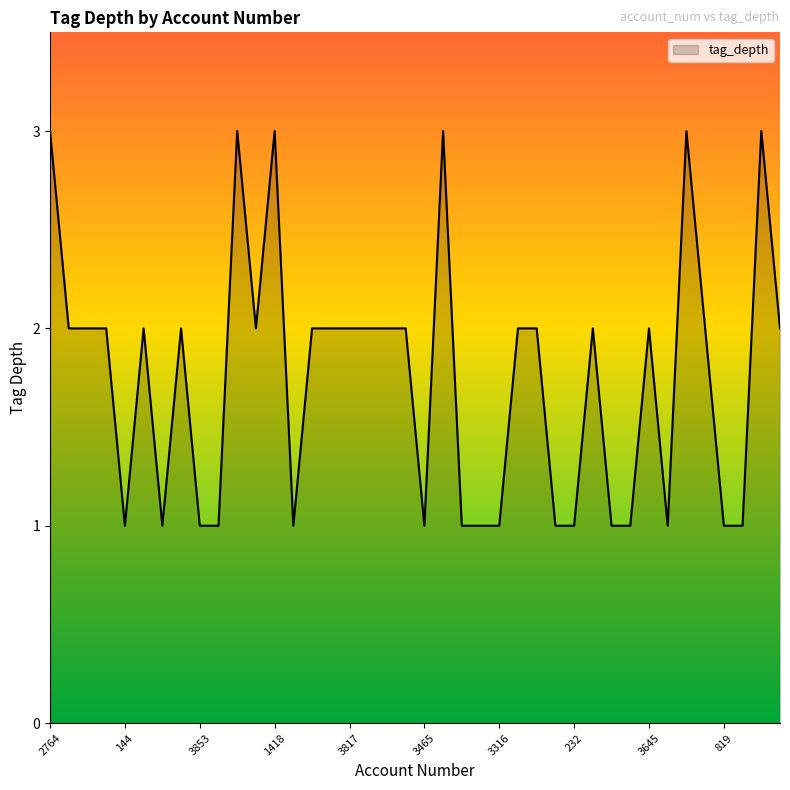

What is the maximum value shown in the chart?

3